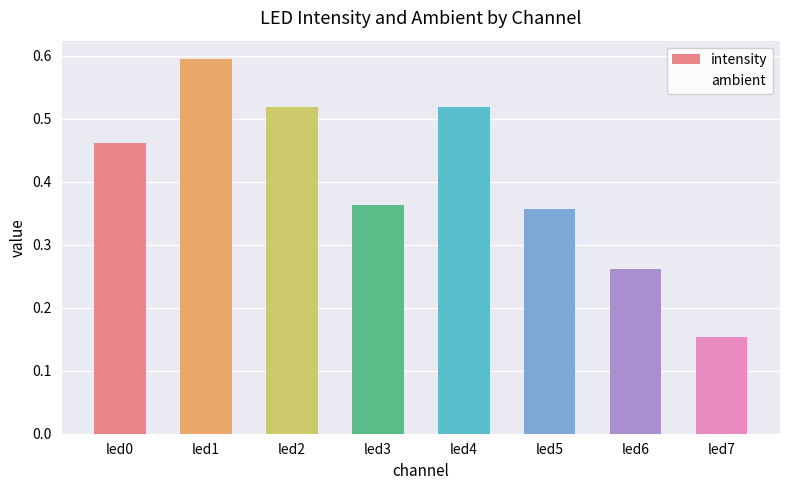

Count the number of data series in this chart.

2